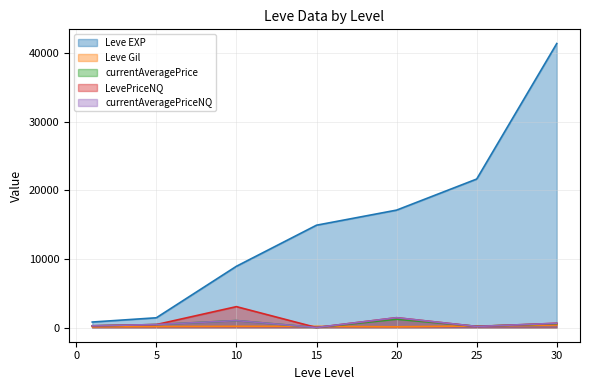

Reading left to right, list all the values displayed in this chart.

Leve EXP: 800	1420	8930	14920	17120	21650	41410
Leve Gil: 113	140	169	172	101	229	372
currentAveragePrice: 250	432	1015	0	1211	175	556
LevePriceNQ: 250	432	3045	0	1432	158	620
currentAveragePriceNQ: 250	432	1015	0	1432	158	620